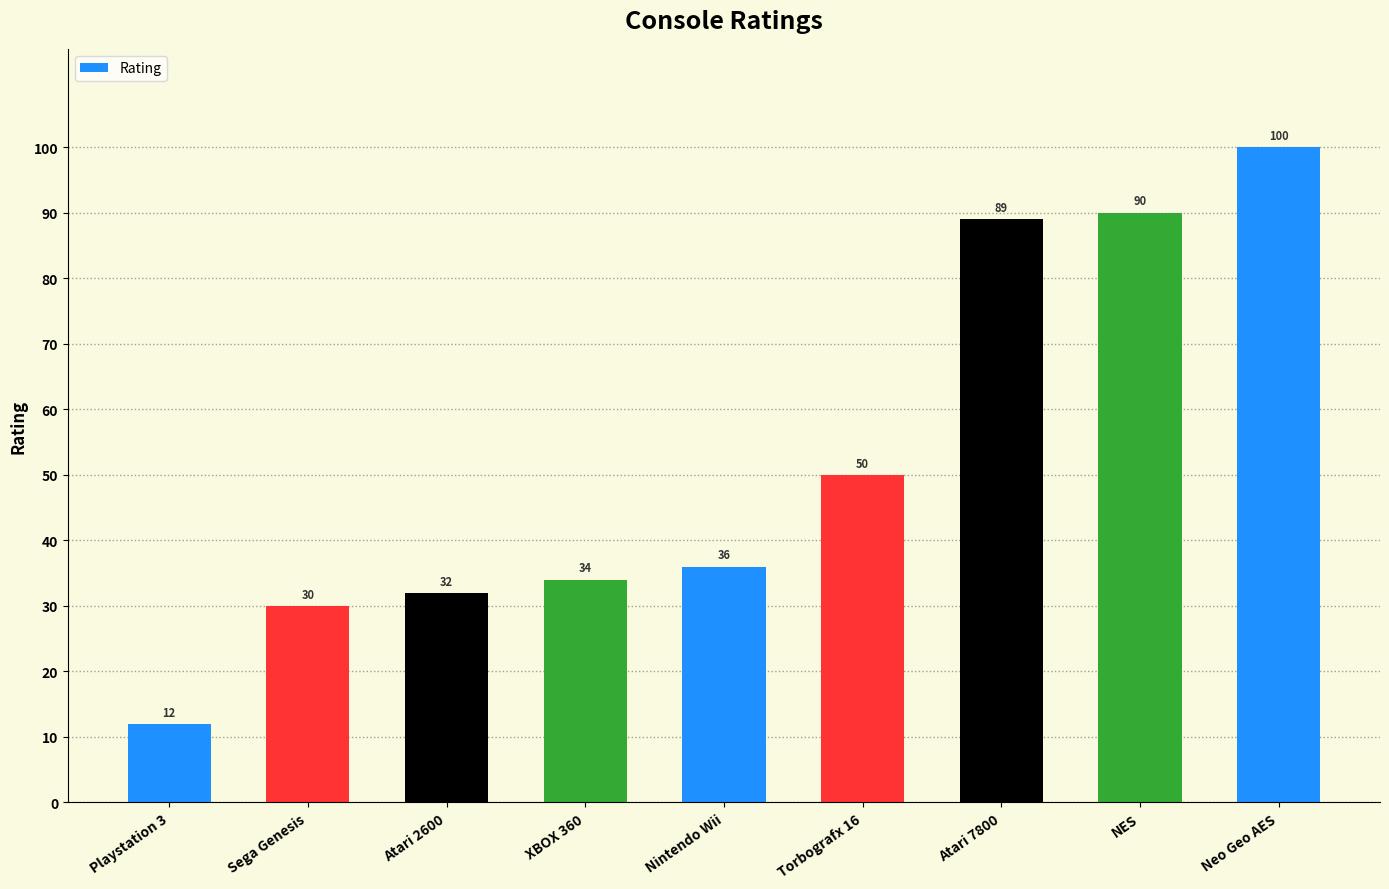

Reading left to right, transcribe all the data shown in this chart.

Playstation 3=12	Sega Genesis=30	Atari 2600=32	XBOX 360=34	Nintendo Wii=36	Torbografx 16=50	Atari 7800=89	NES=90	Neo Geo AES=100